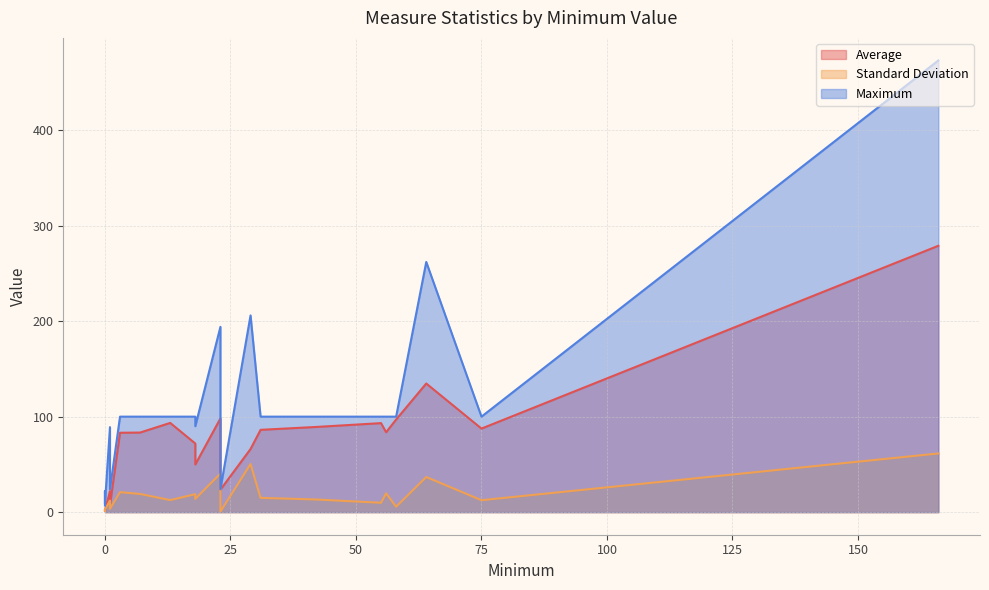

Reading left to right, list all the values displayed in this chart.

Average: ED_1b=278.9	ED_2b=98.1	IMM_2=93.4	IMM_3=86.2	OP_1=23.5	OP_18b=134.7	OP_2=87.5	OP_20=22.0	OP_21=49.9	OP_22=1.3	OP_23=71.8	OP_29=83.3	OP_30=83.1	OP_31=83.7	OP_3b=66.1	OP_4=97.0	OP_5=7.4	PC_01=1.2	STK_4=89.2	VTE_5=93.2	VTE_6=1.7
Standard Deviation: ED_1b=61.4	ED_2b=40.4	IMM_2=12.6	IMM_3=14.9	OP_1=0.5	OP_18b=36.8	OP_2=12.5	OP_20=12.1	OP_21=13.9	OP_22=1.3	OP_23=18.8	OP_29=19.0	OP_30=20.9	OP_31=19.7	OP_3b=50.4	OP_4=5.7	OP_5=3.4	PC_01=3.1	STK_4=13.3	VTE_5=9.8	VTE_6=2.6
Maximum: ED_1b=473.0	ED_2b=194.0	IMM_2=100.0	IMM_3=100.0	OP_1=24.0	OP_18b=262.0	OP_2=100.0	OP_20=89.0	OP_21=90.0	OP_22=7.0	OP_23=100.0	OP_29=100.0	OP_30=100.0	OP_31=100.0	OP_3b=206.0	OP_4=100.0	OP_5=24.0	PC_01=22.0	STK_4=100.0	VTE_5=100.0	VTE_6=9.0